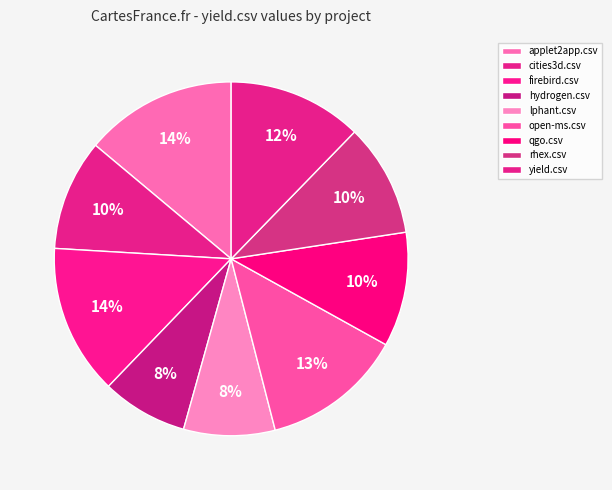

What percentage is the hydrogen.csv slice, to the nearest percent?

8%